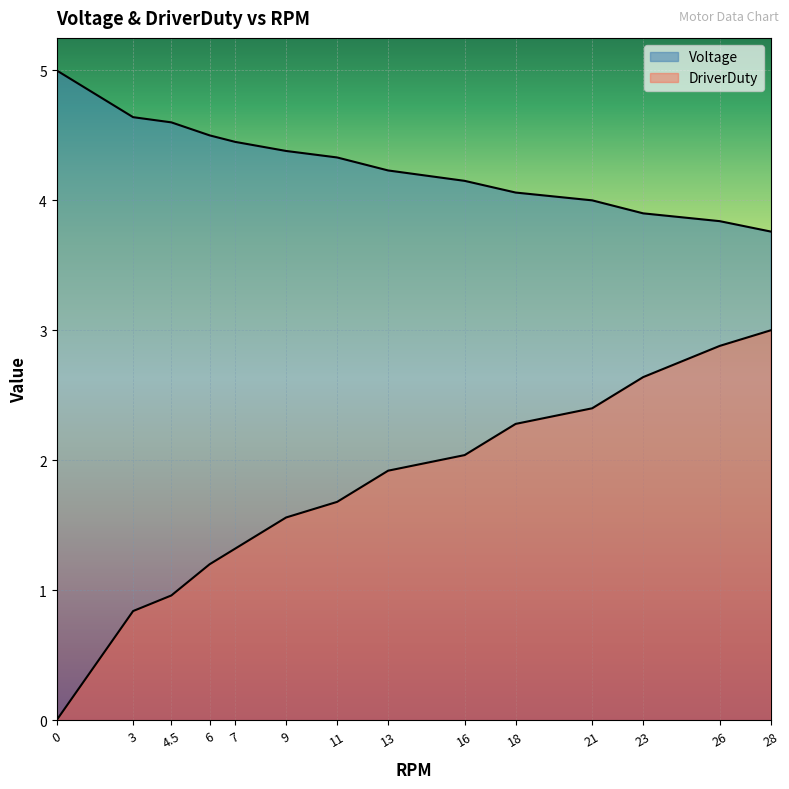

Reading left to right, transcribe all the data shown in this chart.

Voltage: 5.0	4.6	4.6	4.5	4.5	4.4	4.3	4.2	4.2	4.1	4.0	3.9	3.8	3.8
DriverDuty: 0.0	0.8	1.0	1.2	1.3	1.6	1.7	1.9	2.0	2.3	2.4	2.6	2.9	3.0